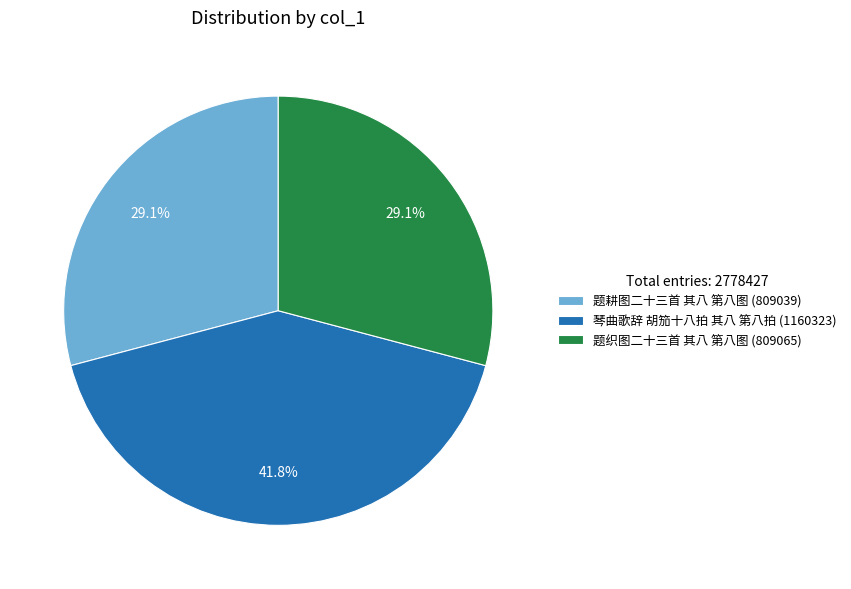

Is 题织图二十三首 其八 第八图 the majority of the pie?

No